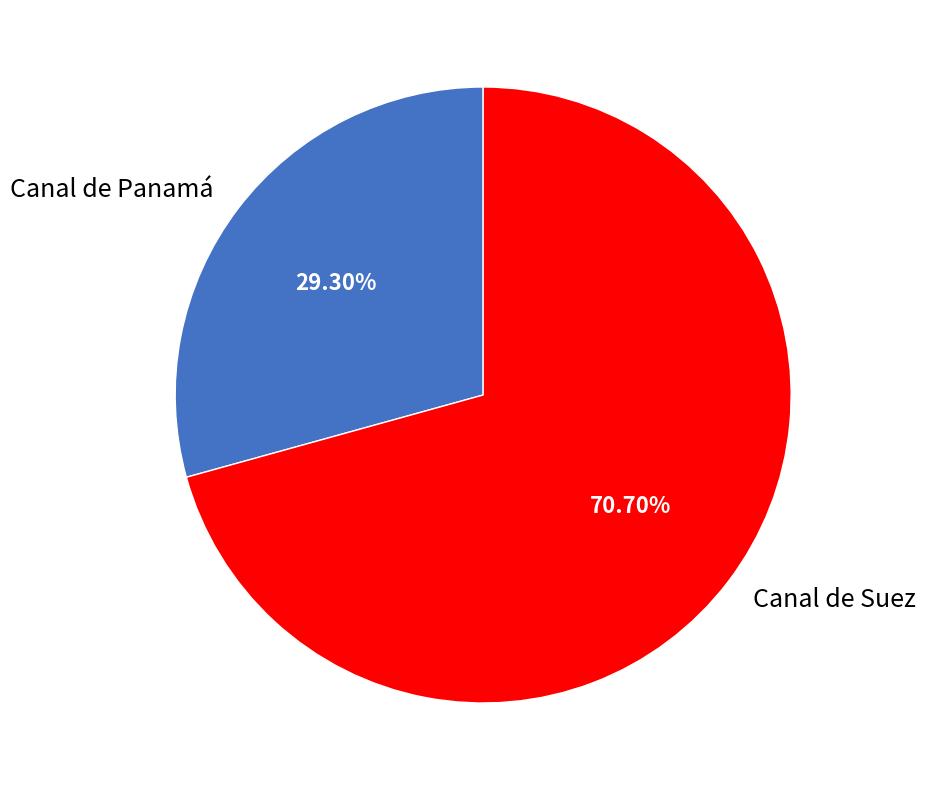

Which category has the smallest portion of the pie?

Canal de Panamá